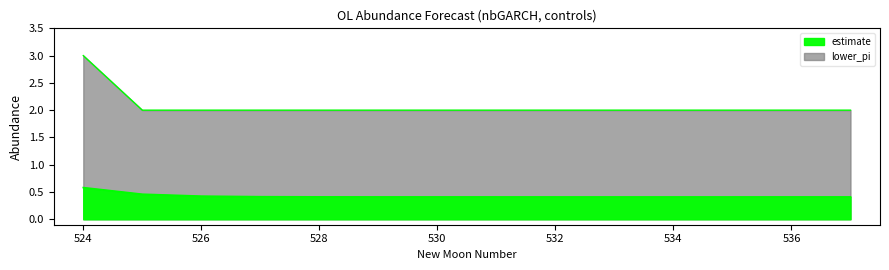

At which category is the sum across all series the highest?

524